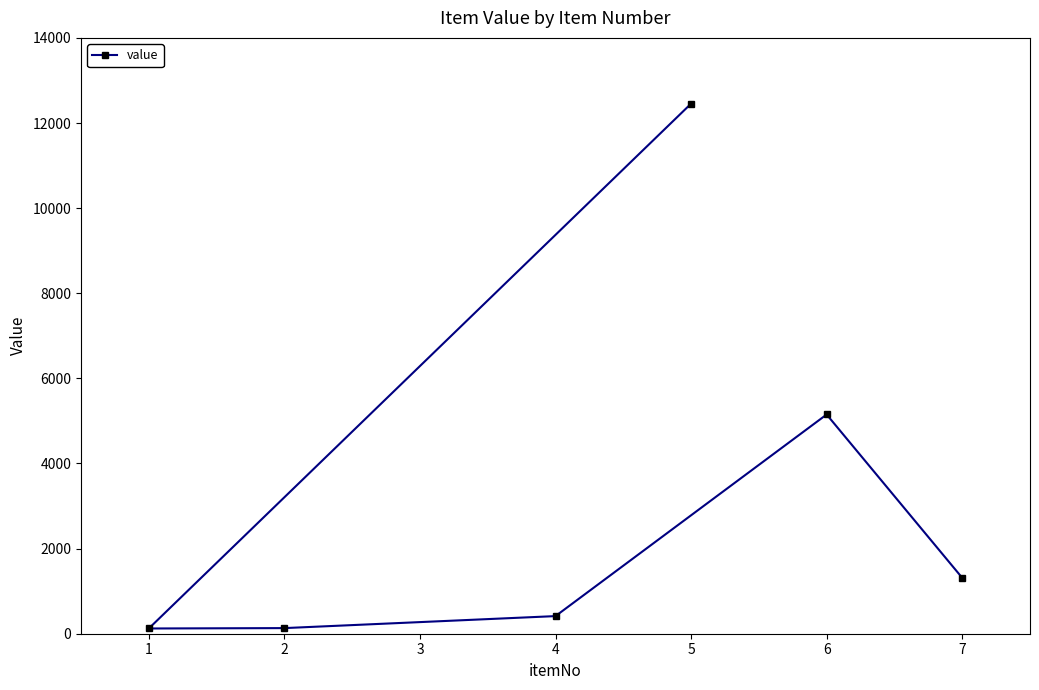

The value at 6 is 5151. True or false?

True